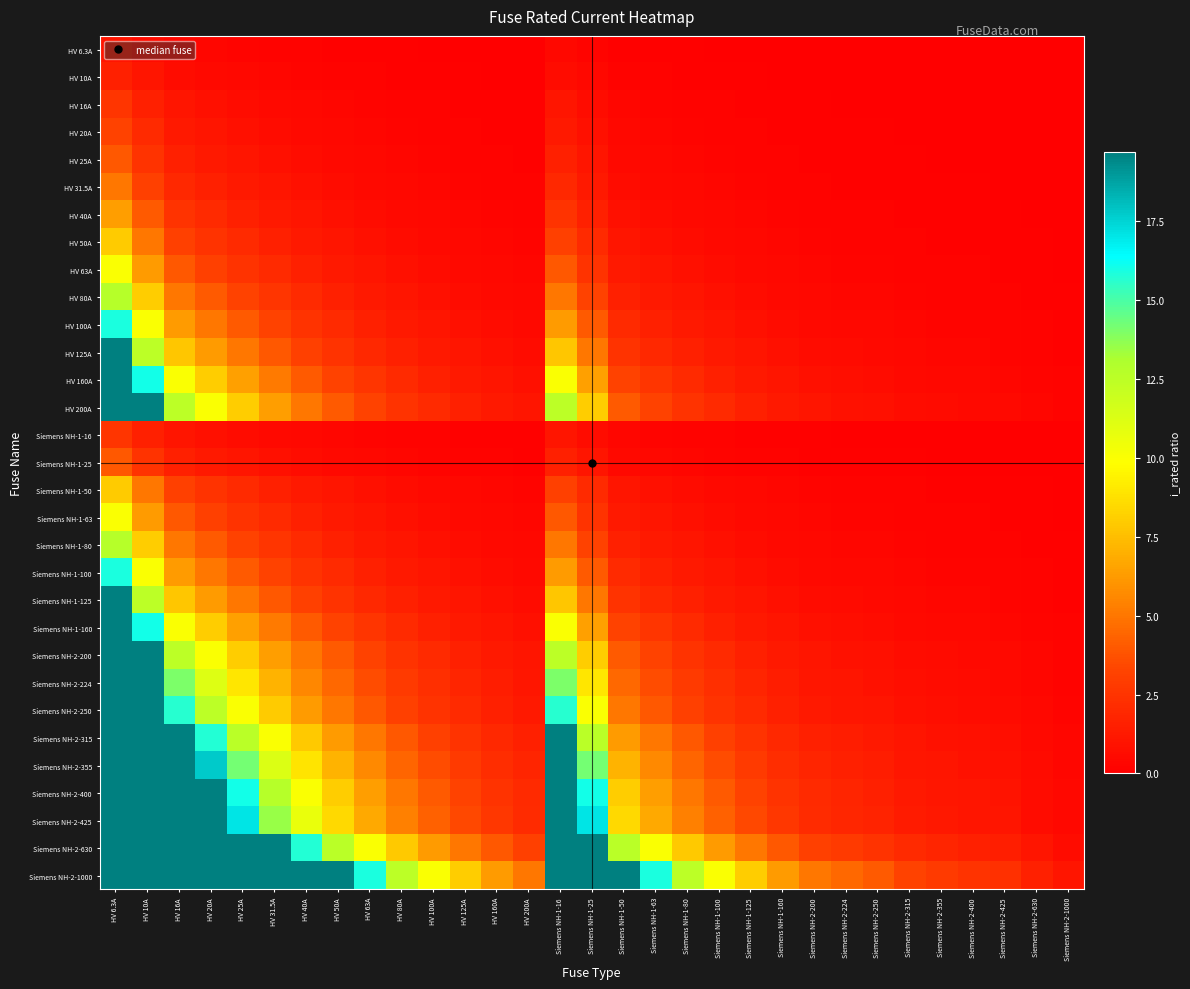

Rank the series by their maximum value, from lowest to highest.

HV 6.3A, HV 10A, HV 16A, Siemens NH-1-16, HV 20A, HV 25A, Siemens NH-1-25, HV 31.5A, HV 40A, HV 50A, Siemens NH-1-50, HV 63A, Siemens NH-1-63, HV 80A, Siemens NH-1-80, HV 100A, Siemens NH-1-100, HV 125A, Siemens NH-1-125, HV 160A, Siemens NH-1-160, HV 200A, Siemens NH-2-200, Siemens NH-2-224, Siemens NH-2-250, Siemens NH-2-315, Siemens NH-2-355, Siemens NH-2-400, Siemens NH-2-425, Siemens NH-2-630, Siemens NH-2-1000